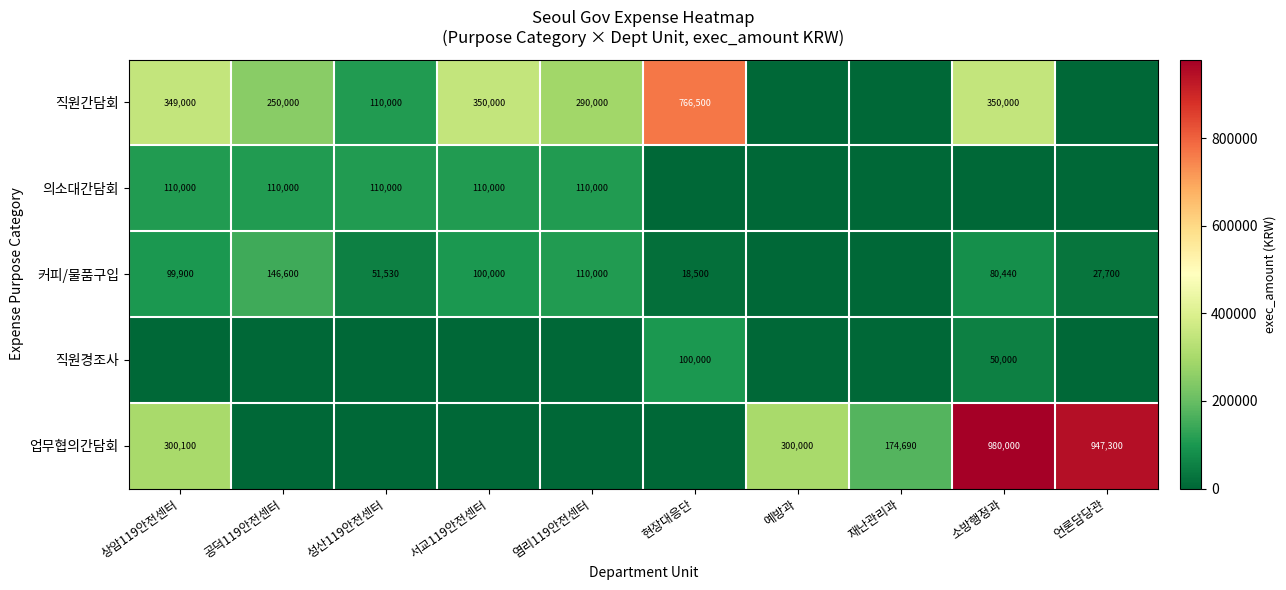

At which category does the chart reach its peak across all series?

소방행정과